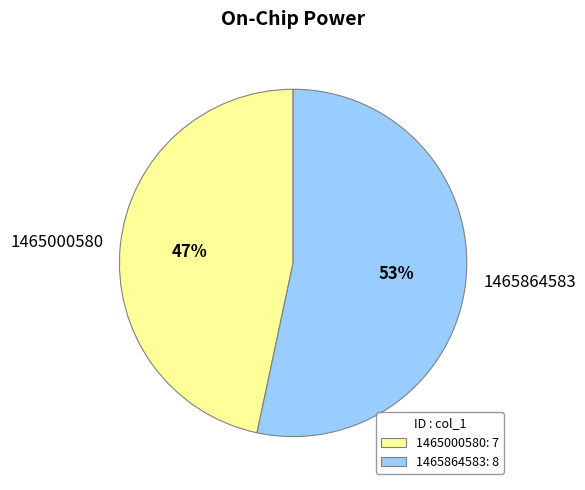

Is the sum of 1465864583 and 1465000580 greater than half?

Yes